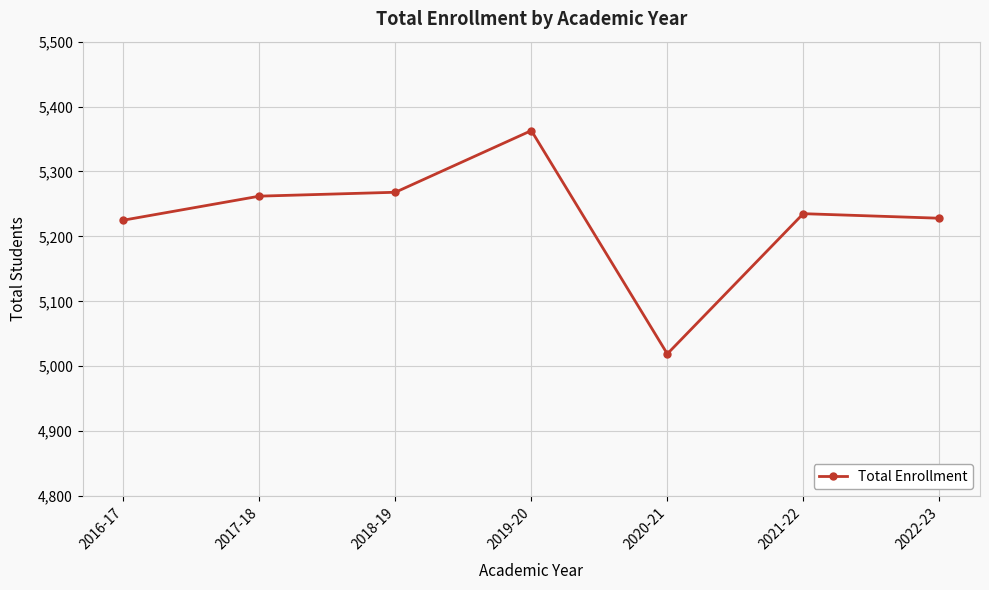

Is it true that the value at 2021-22 is 7120?

False